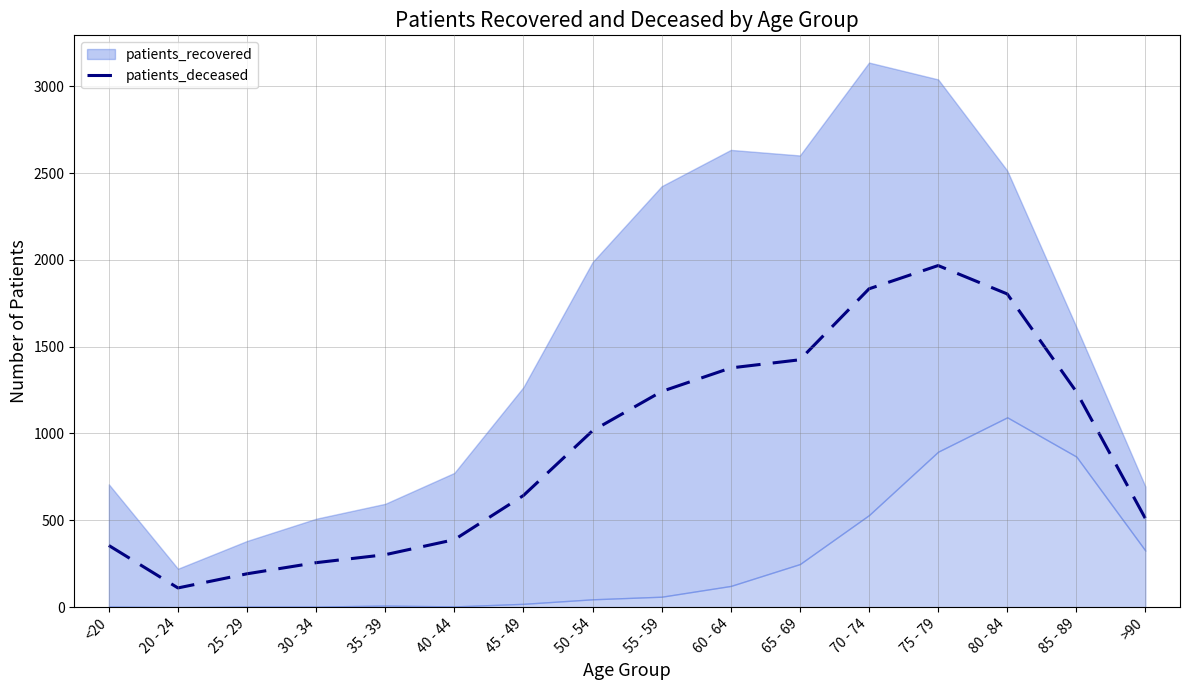

At which category does the data reach its first local peak?

75 - 79